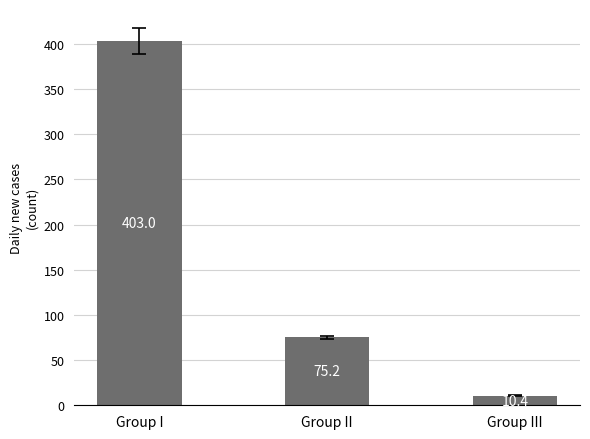

Is it true that the value at Group III is 10.4?

True